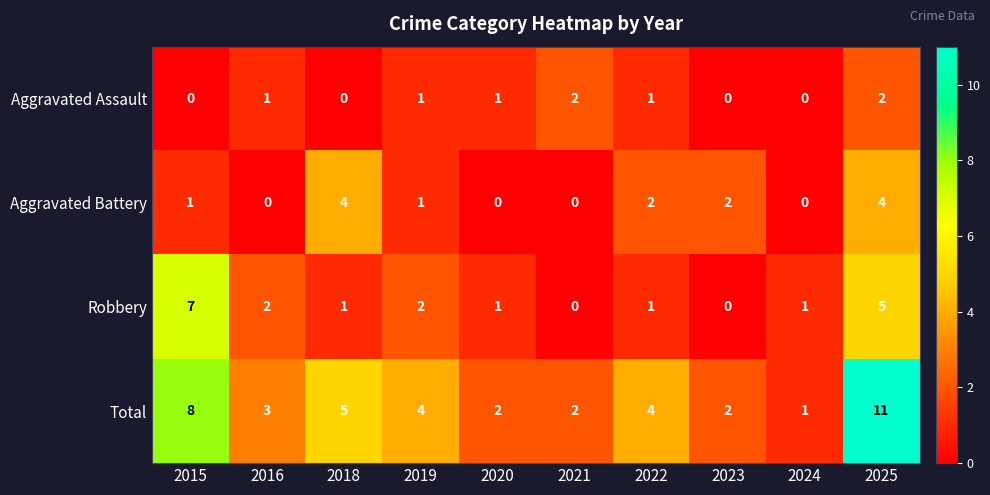

Which series has the widest spread of values?

Total